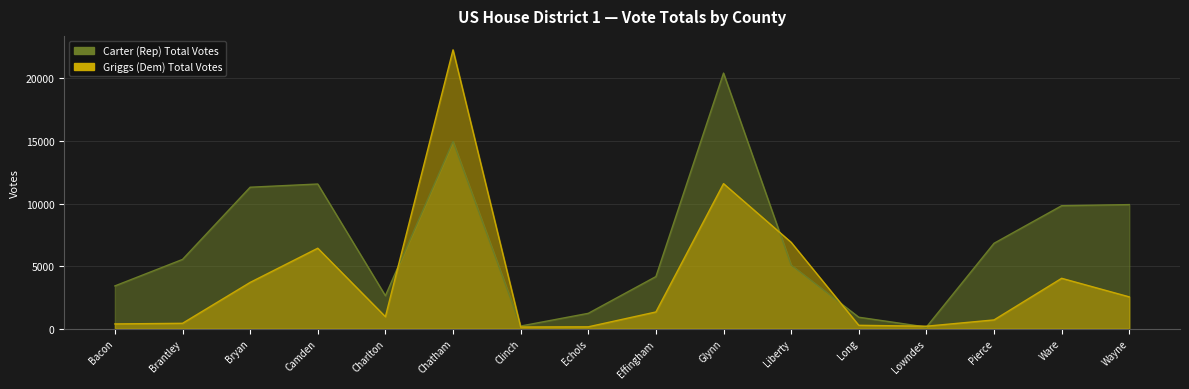

What is the difference between the highest and lowest values at Lowndes?

67